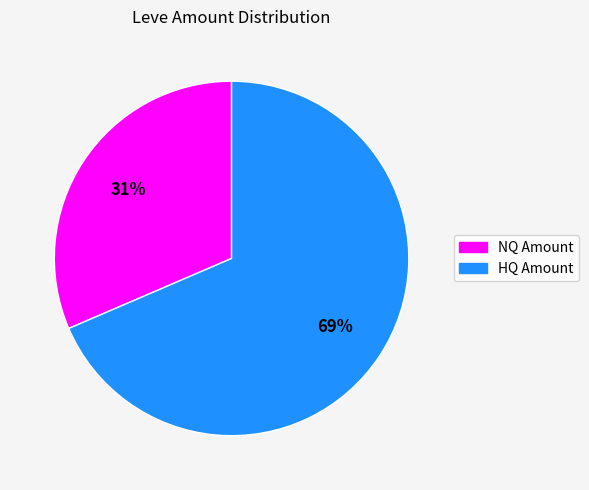

To the nearest percent, what is the average slice percentage?

50%